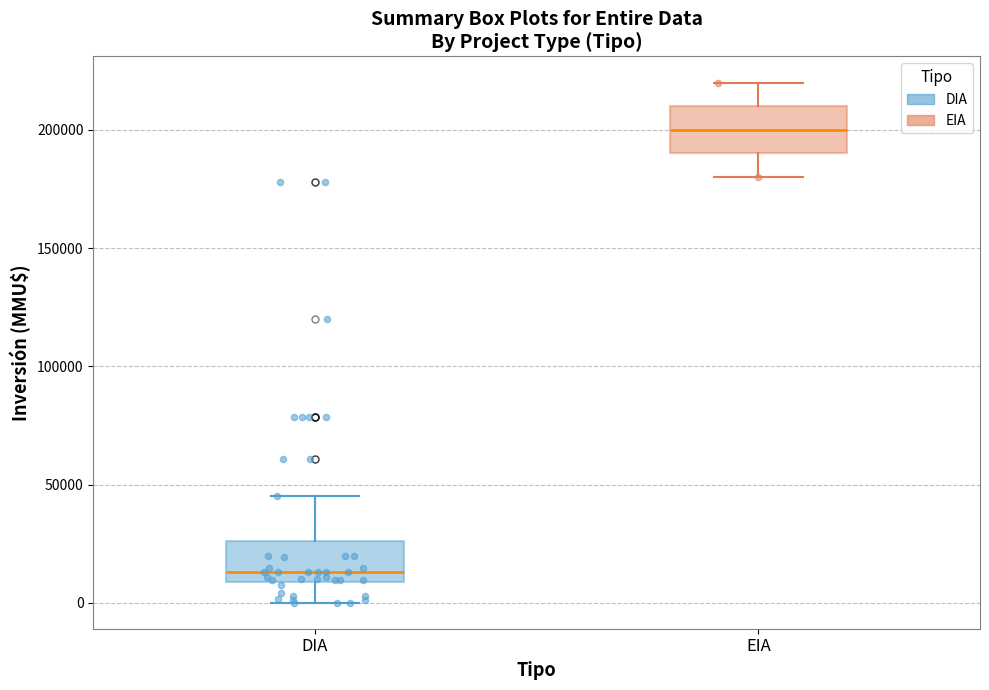

Reading left to right, transcribe this box plot: for each box, give where its median line is, the range the box spans, and where its two whiskers end, as read against the y-axis. The values are not printed on the chart, so give them approximately, as read against the axis.

DIA: median 15000, box 10000 to 25000, whiskers 0 to 45000
EIA: median 200000, box 190000 to 210000, whiskers 180000 to 220000